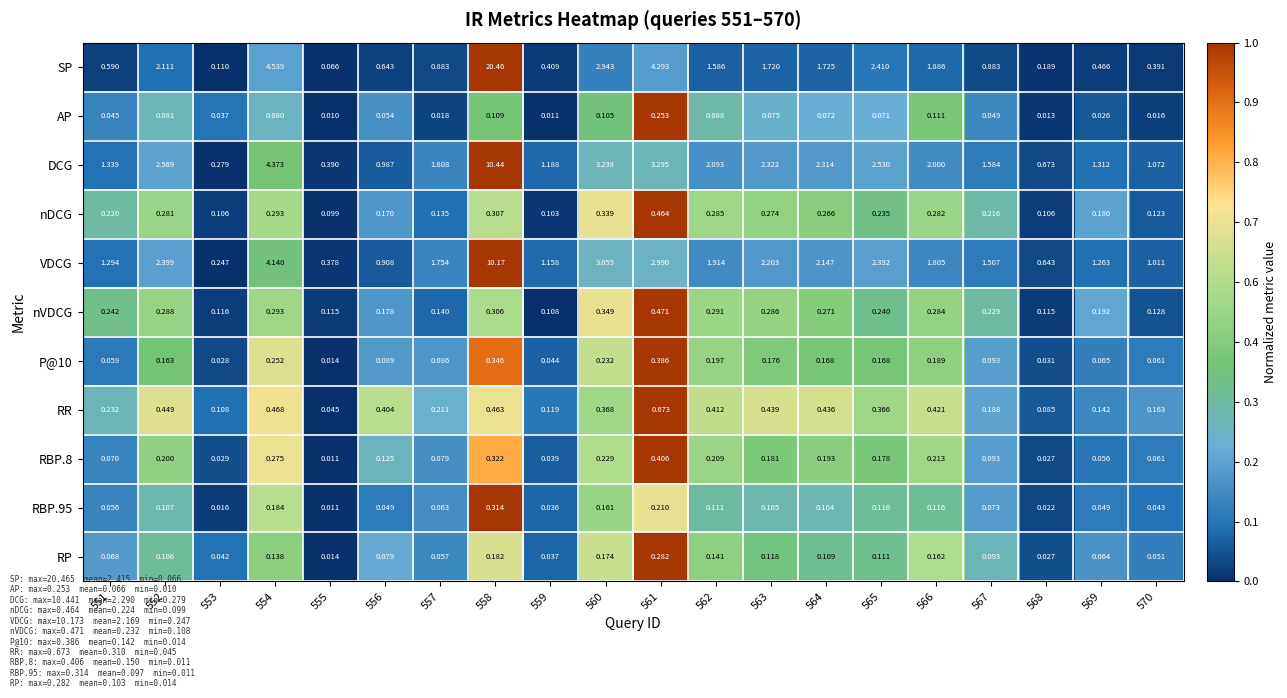

Is the value of nDCG at 555 greater than the value of SP at 556?

No